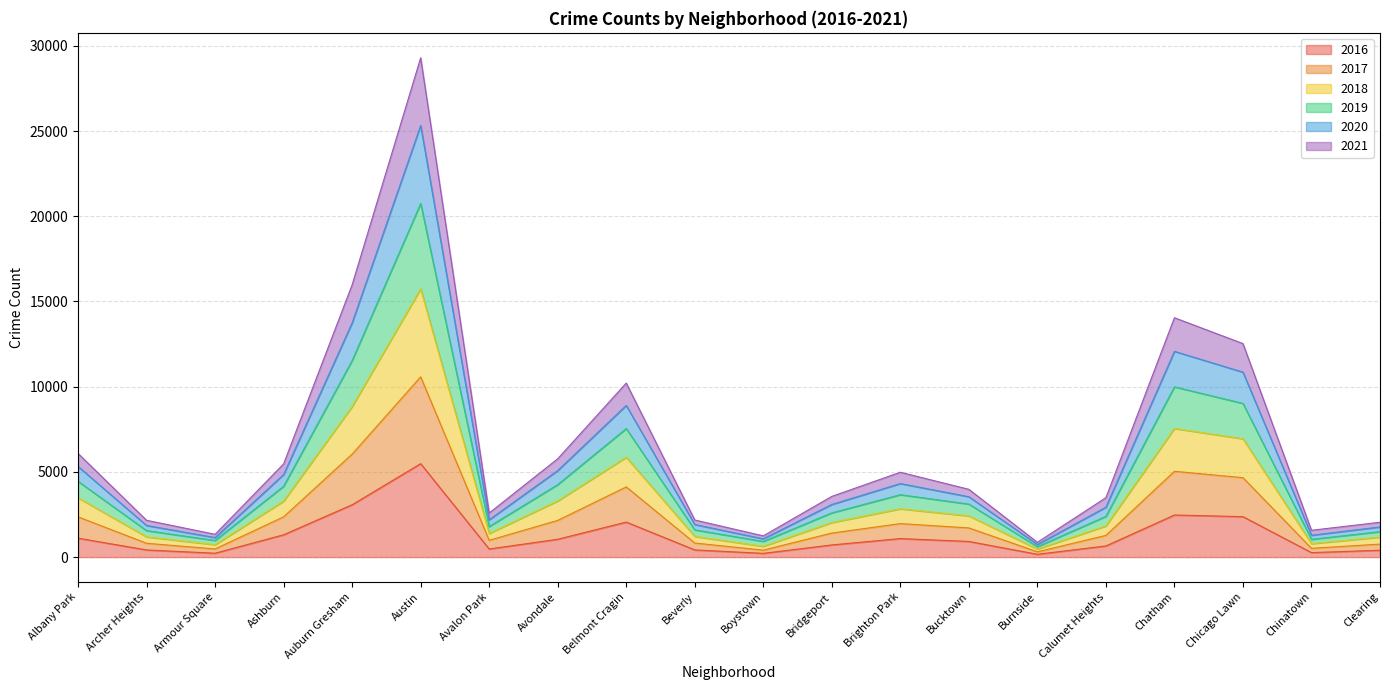

Count the number of categories in the chart.

20